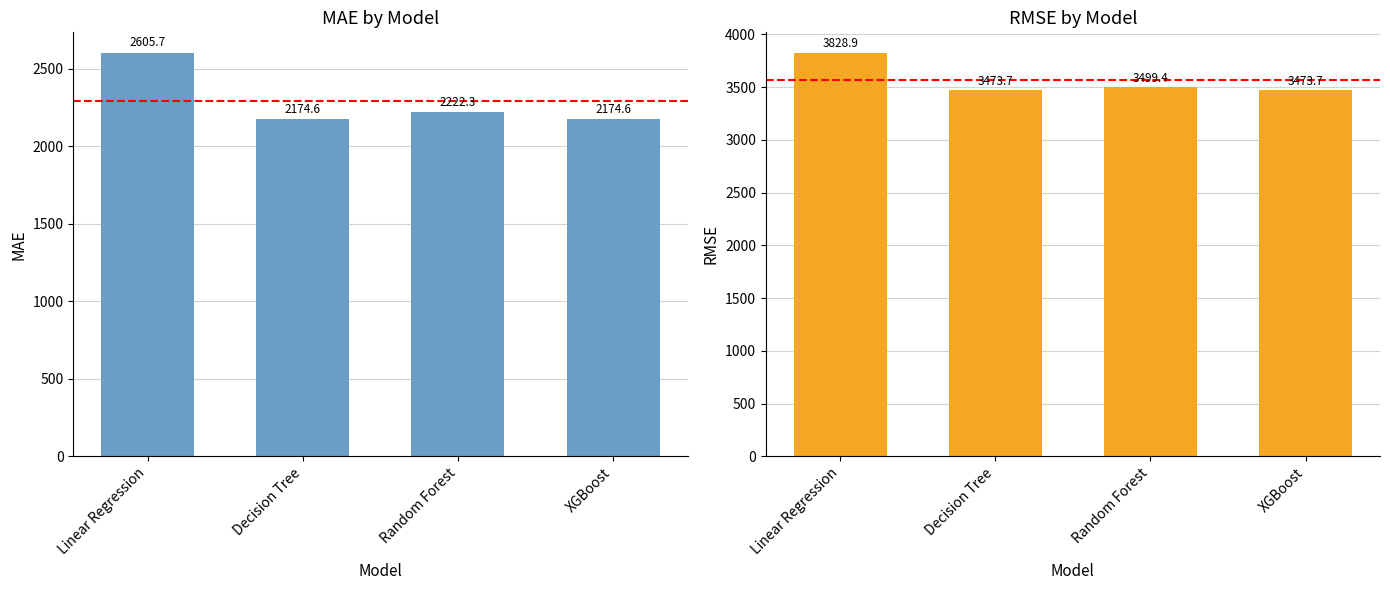

What is the sum of all MAE values?

9177.2